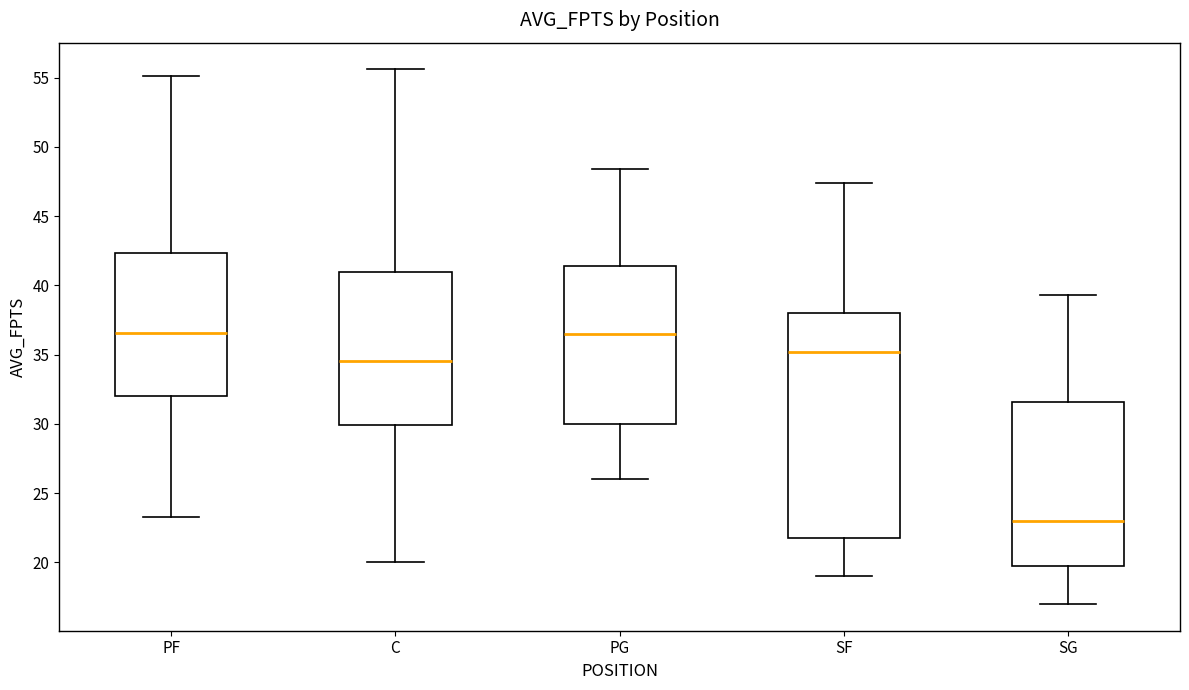

Comparing the boxes themselves (not the whiskers), which one is the tallest?

SF